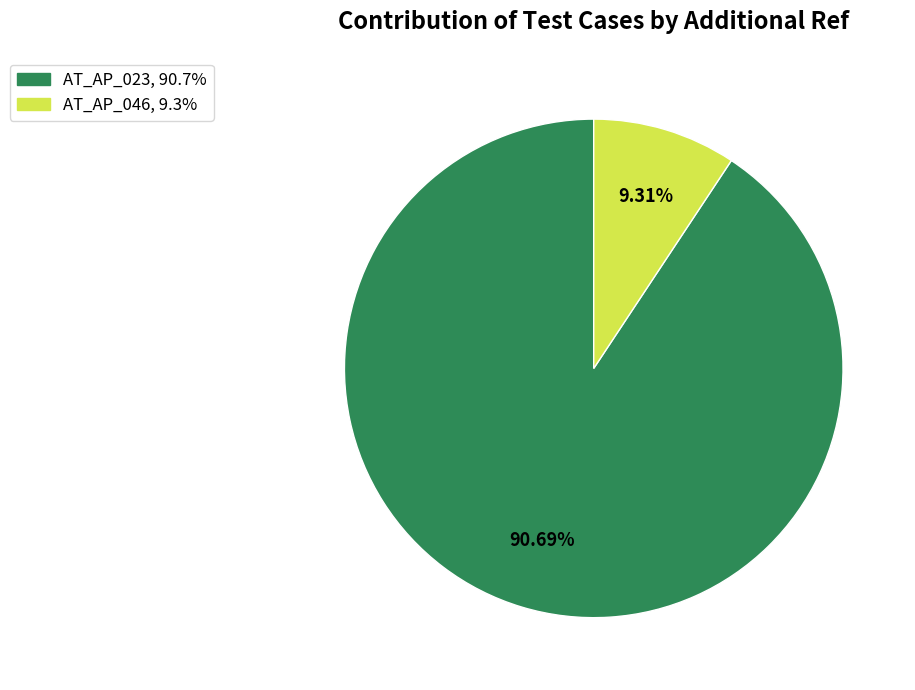

To the nearest percent, what is the difference between the largest and smallest slice percentages?

81%